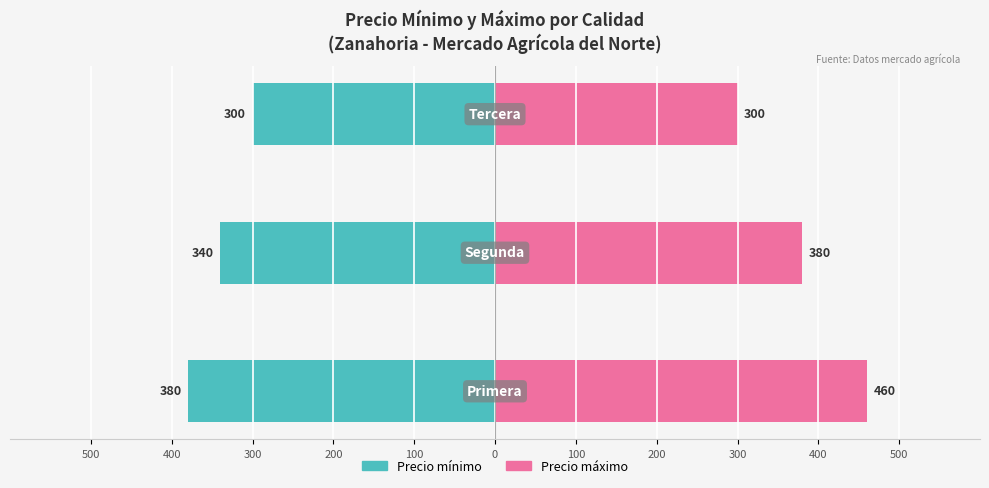

True or false: Precio mínimo has a value of -114 at 300.

False